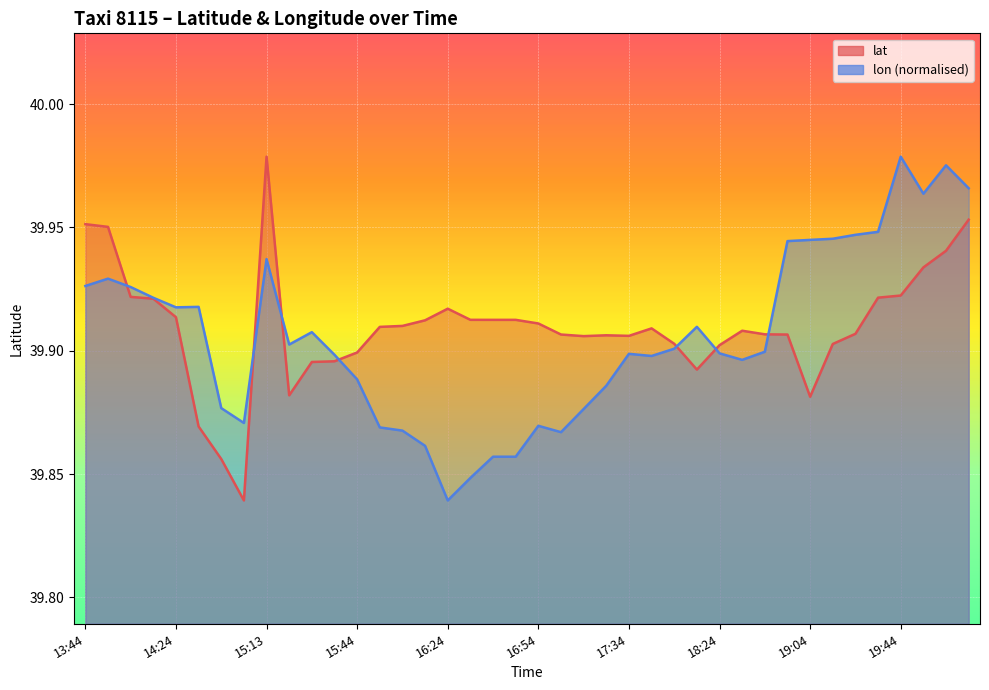

At which category is the sum across all series the highest?

20:14